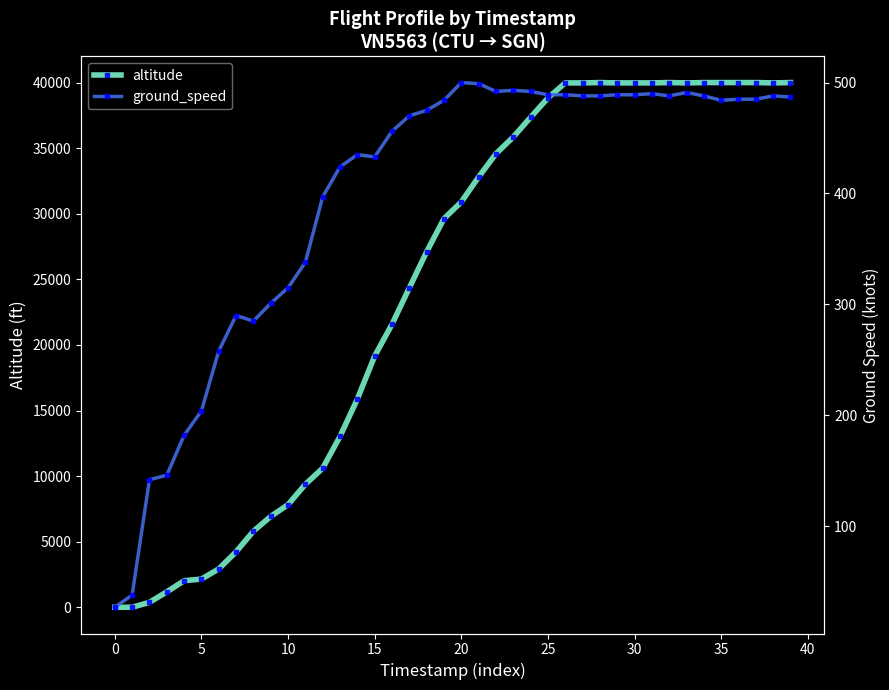

Which series has the widest spread of values?

altitude